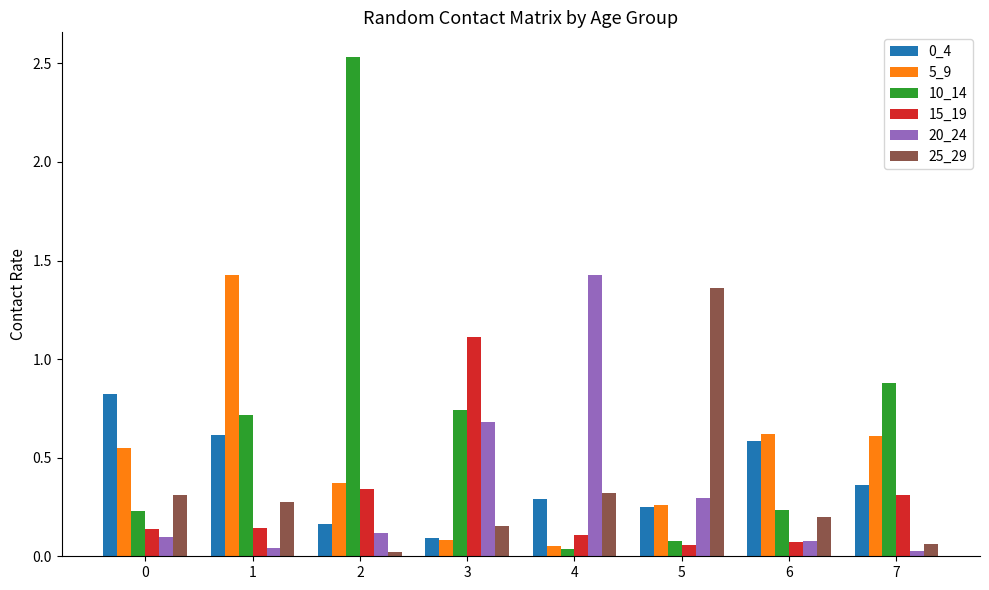

What is the value of the 0_4 bar at the 1st from the left?

0.8